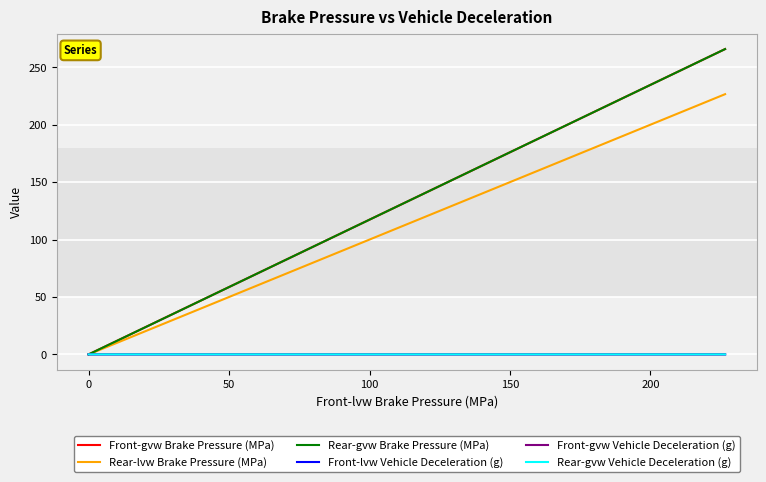

Which series has the widest spread of values?

Front-gvw Brake Pressure (MPa)